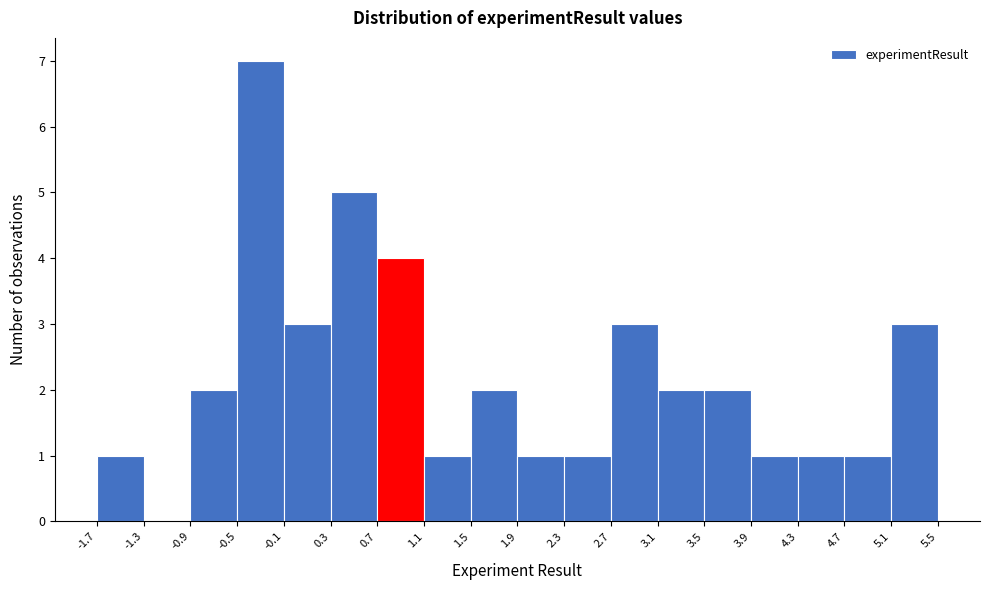

Reading left to right, list every bar in this chart as the range it spans on the x-axis followed by its height. The values are not printed on the chart, so give them approximately, as read against the axis.

-1.7 to -1.3: 1
-1.3 to -0.9: 0
-0.9 to -0.5: 2
-0.5 to -0.1: 7
-0.1 to 0.3: 3
0.3 to 0.7: 5
0.7 to 1.1: 4
1.1 to 1.5: 1
1.5 to 1.9: 2
1.9 to 2.3: 1
2.3 to 2.7: 1
2.7 to 3.1: 3
3.1 to 3.5: 2
3.5 to 3.9: 2
3.9 to 4.3: 1
4.3 to 4.7: 1
4.7 to 5.1: 1
5.1 to 5.5: 3